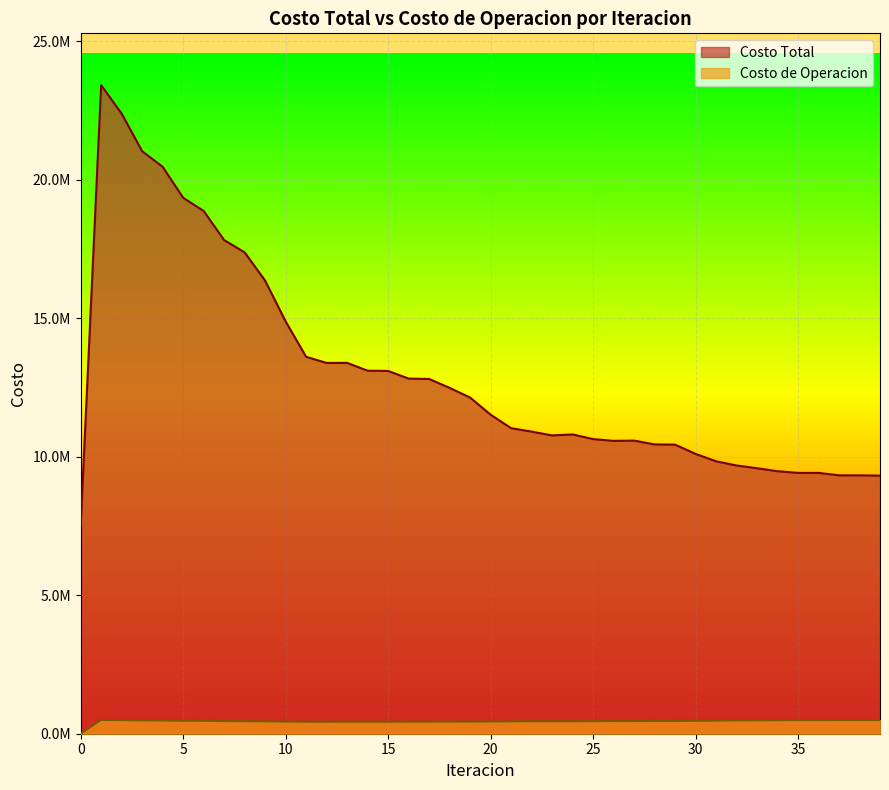

Rank the series at 26 from highest to lowest value.

Costo Total, Costo de Operacion